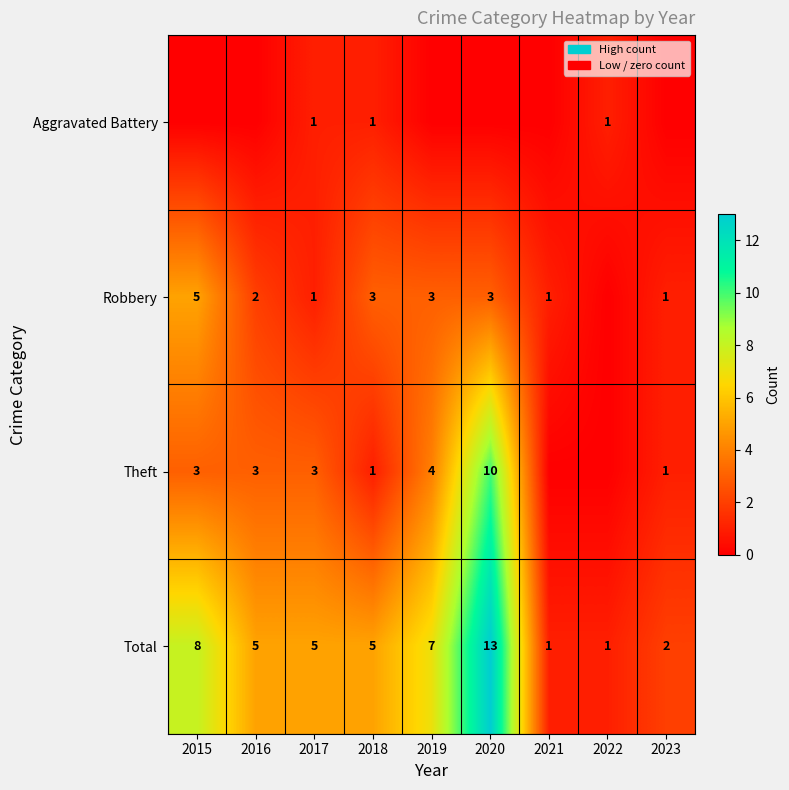

How many values in the Total series are below 5?

3